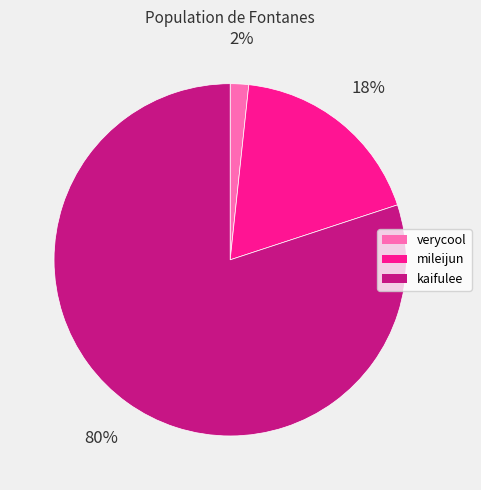

Is the sum of verycool and mileijun greater than half?

No